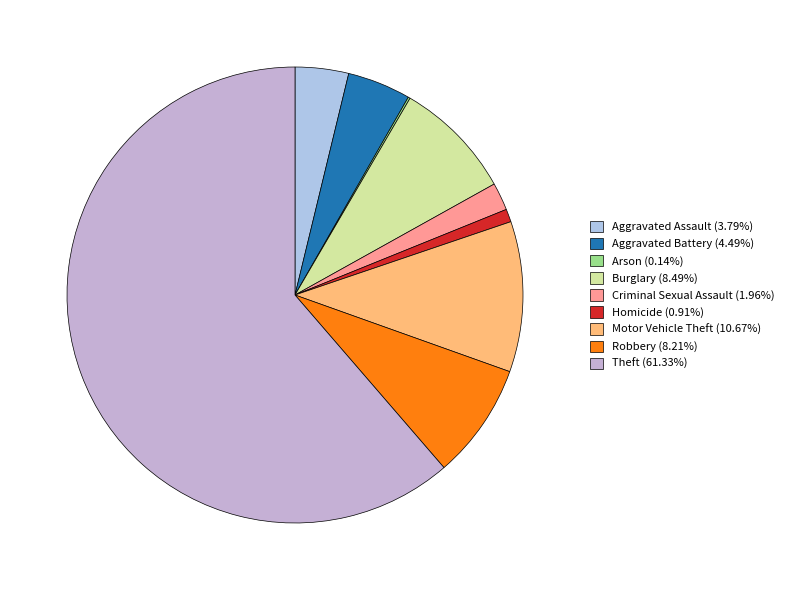

To the nearest percent, what portion does Homicide represent?

1%